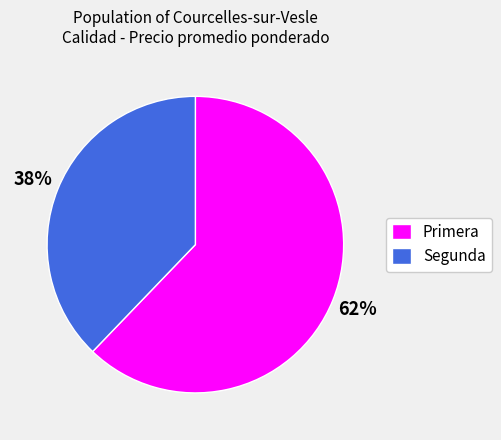

Count the number of slices in the pie.

2